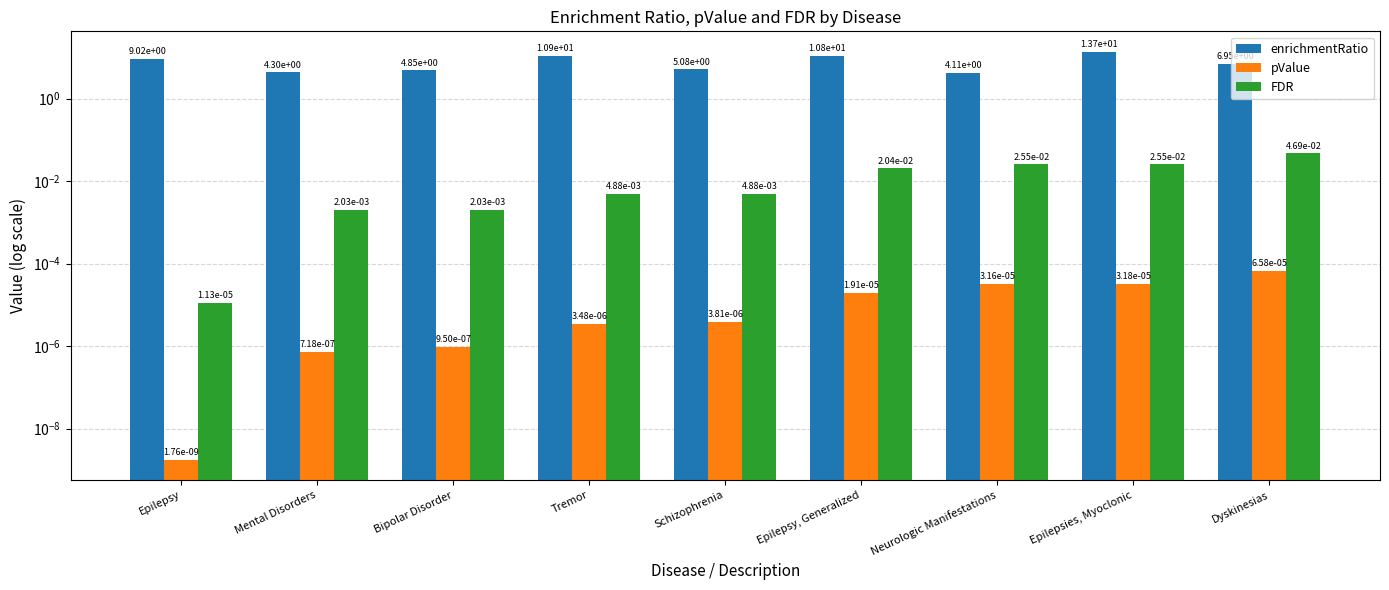

What are all the series names shown in the legend?

enrichmentRatio, pValue, FDR